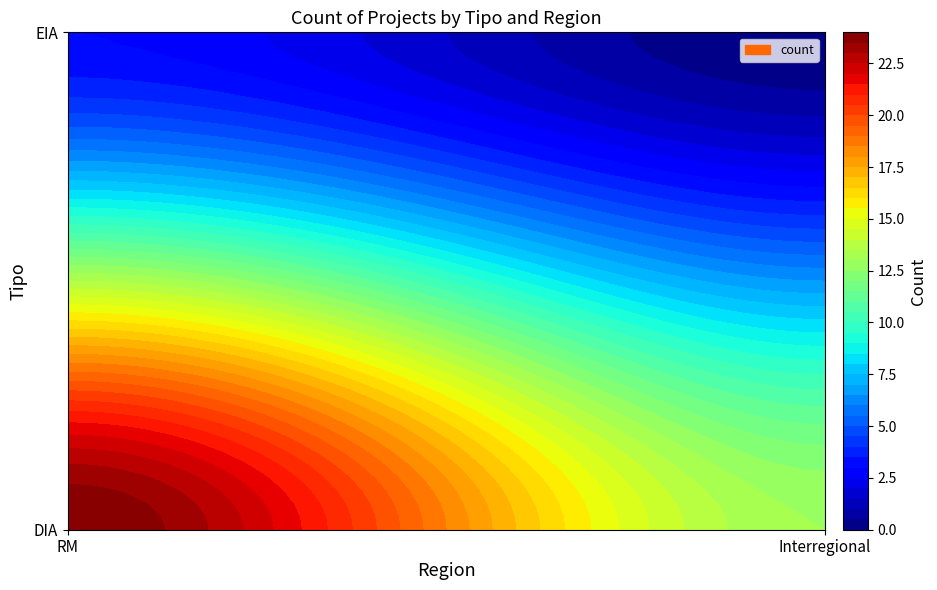

Which series has the largest total across all categories?

DIA